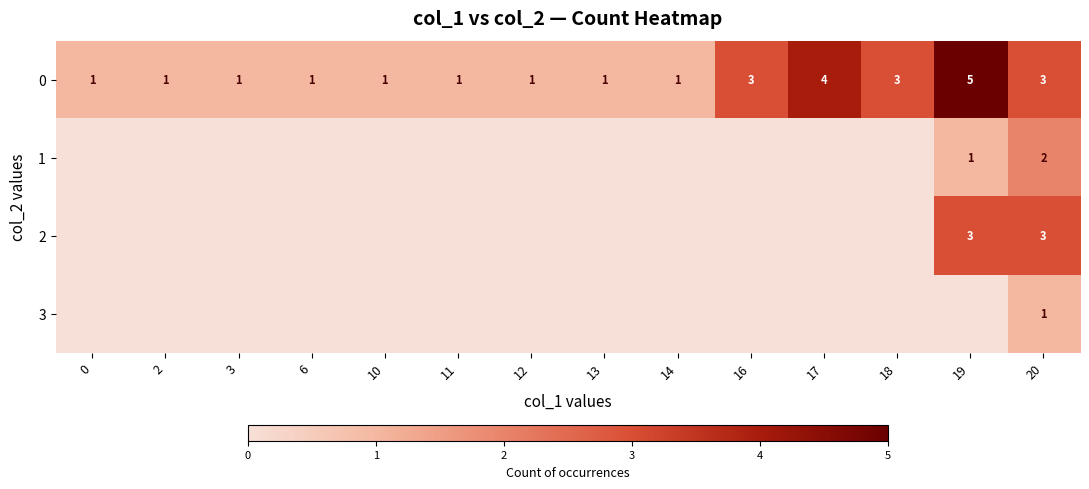

Is it true that 2 equals 1 at 20?

False